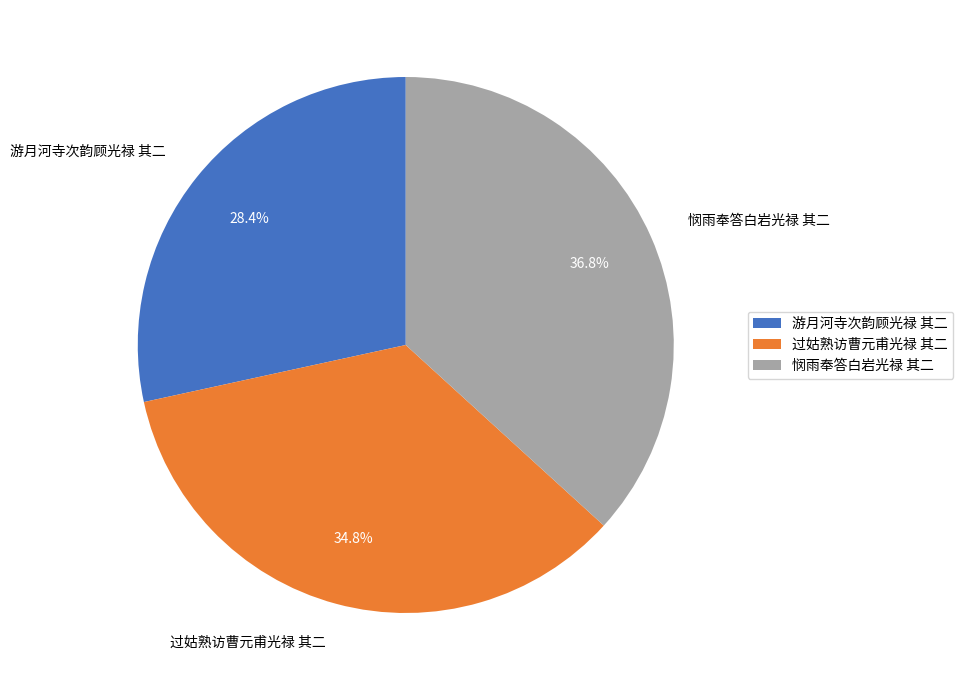

The 悯雨奉答白岩光禄 其二 slice represents 23% of the pie. True or false?

False